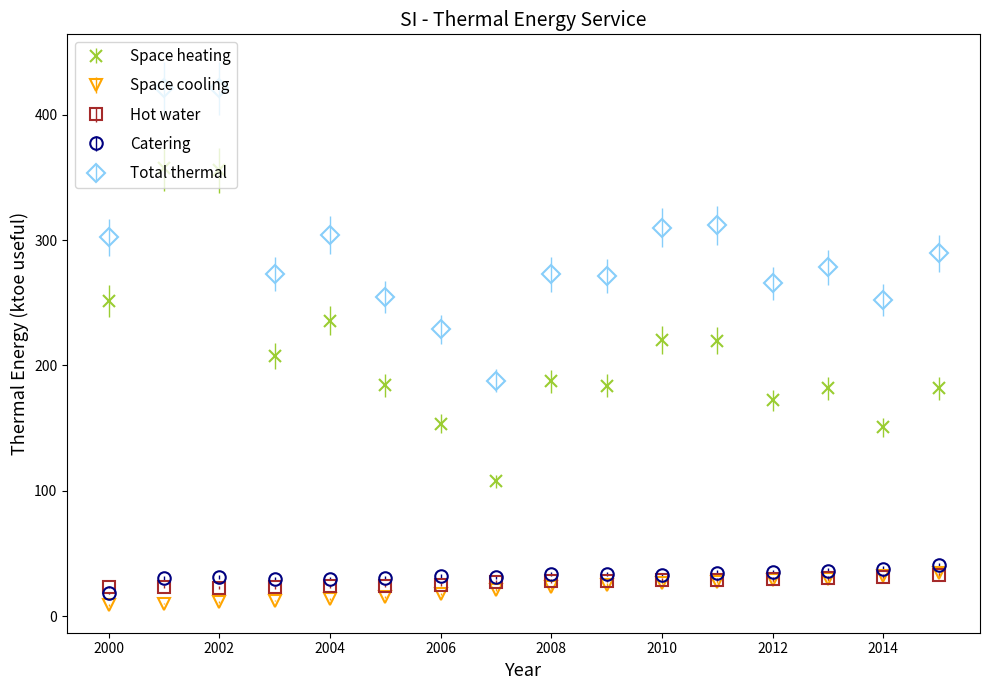

Which series has the largest total across all categories?

Total thermal